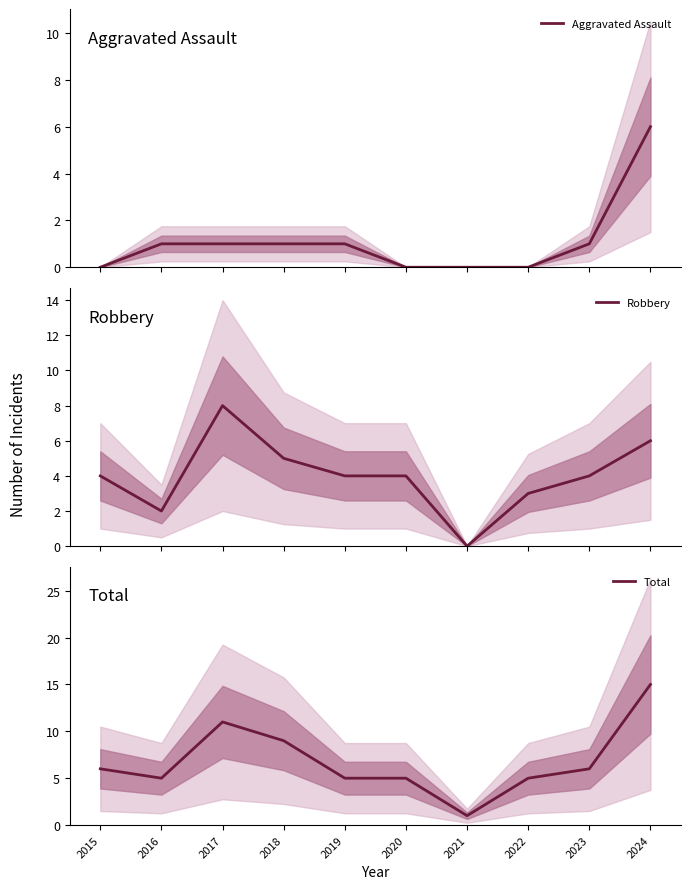

Where does the Aggravated Assault series first go above 1?

2024